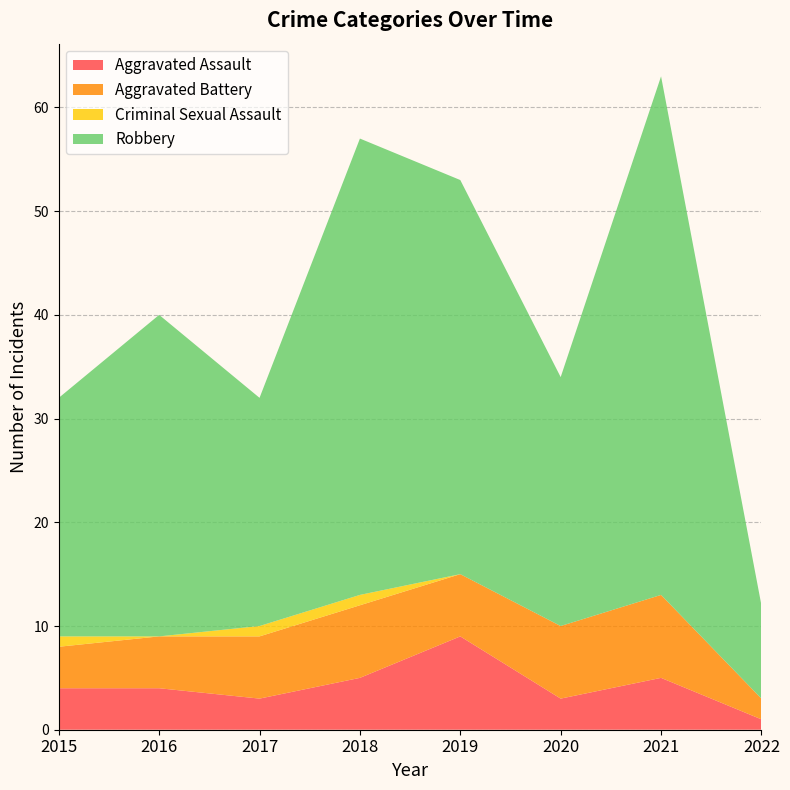

Reading left to right, list all the values displayed in this chart.

Aggravated Assault: 4	4	3	5	9	3	5	1
Aggravated Battery: 4	5	6	7	6	7	8	2
Criminal Sexual Assault: 1	0	1	1	0	0	0	0
Robbery: 23	31	22	44	38	24	50	9